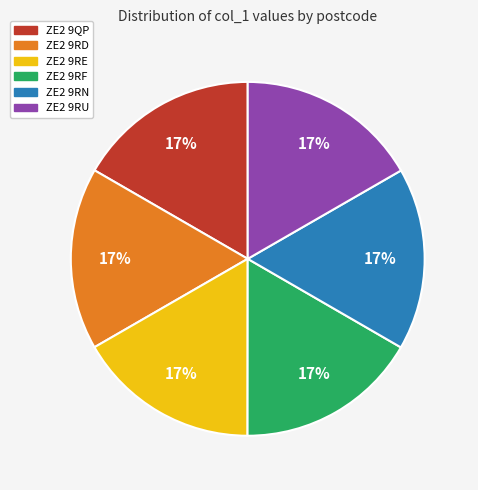

What percentage is the ZE2 9RU slice, to the nearest percent?

17%